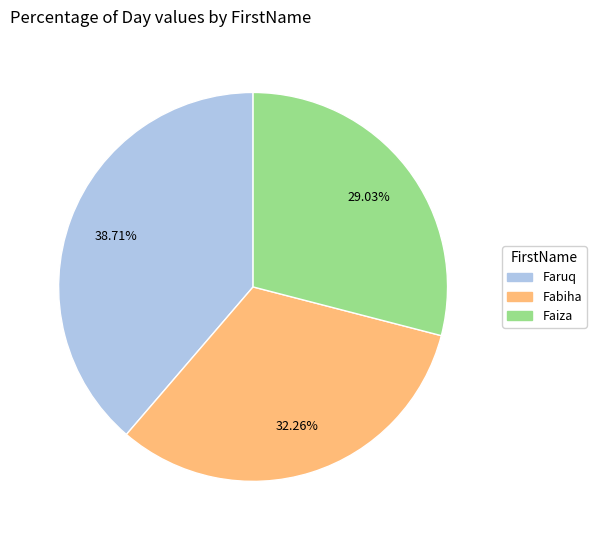

Does Faiza account for over 50% of the chart?

No